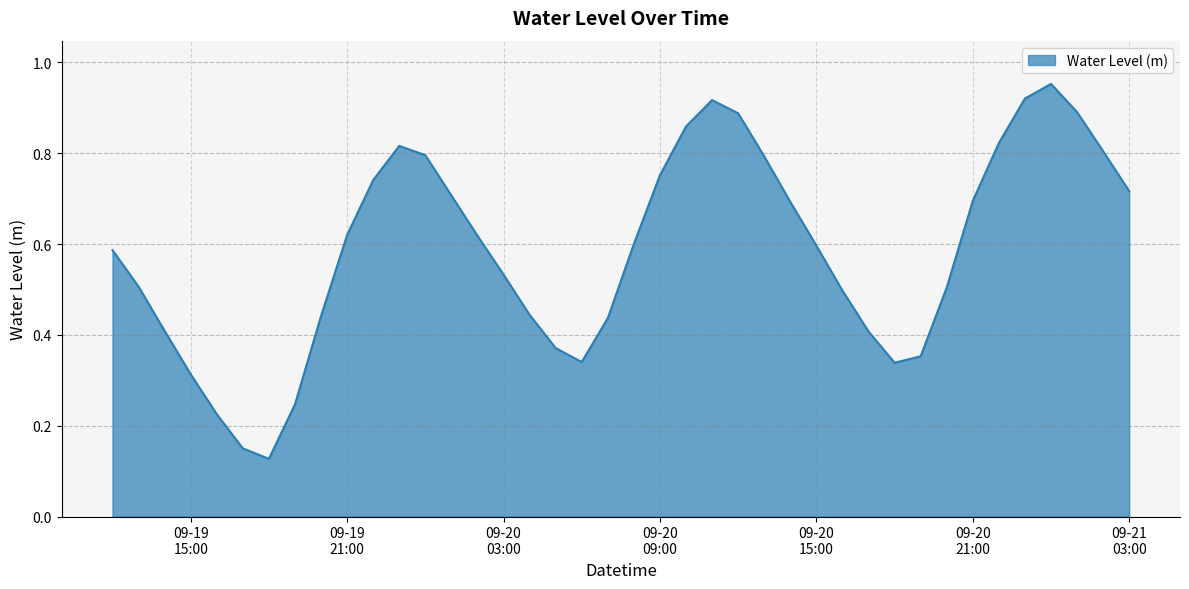

How many interior local peaks (higher than both neighbors) does the data have?

3